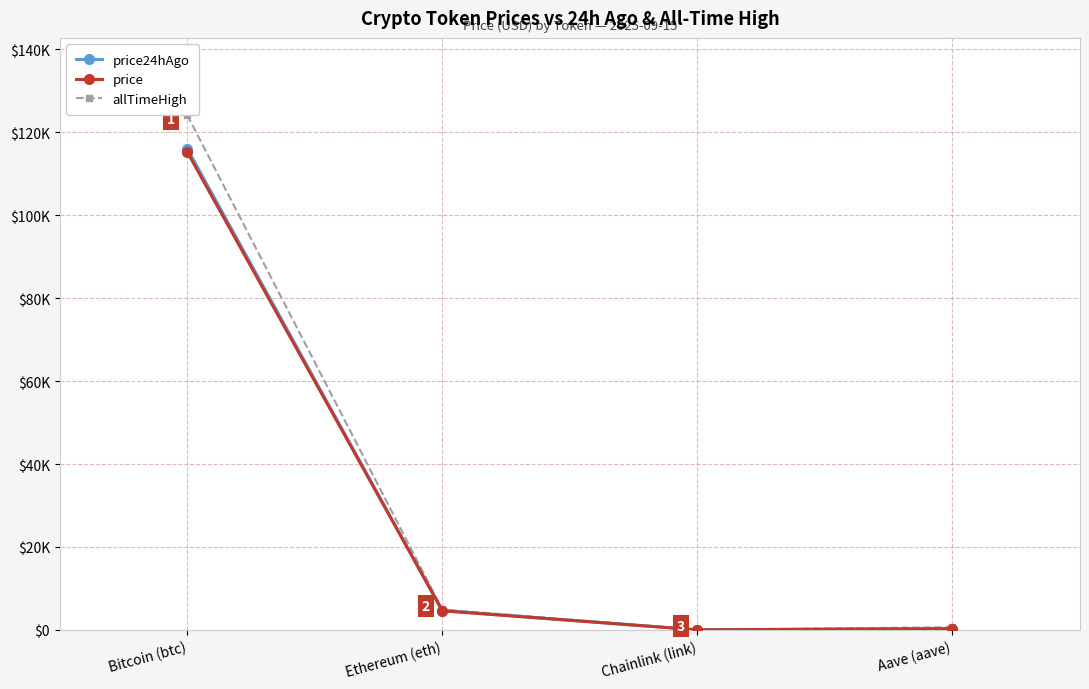

At how many categories does at least one series exceed 97953?

1